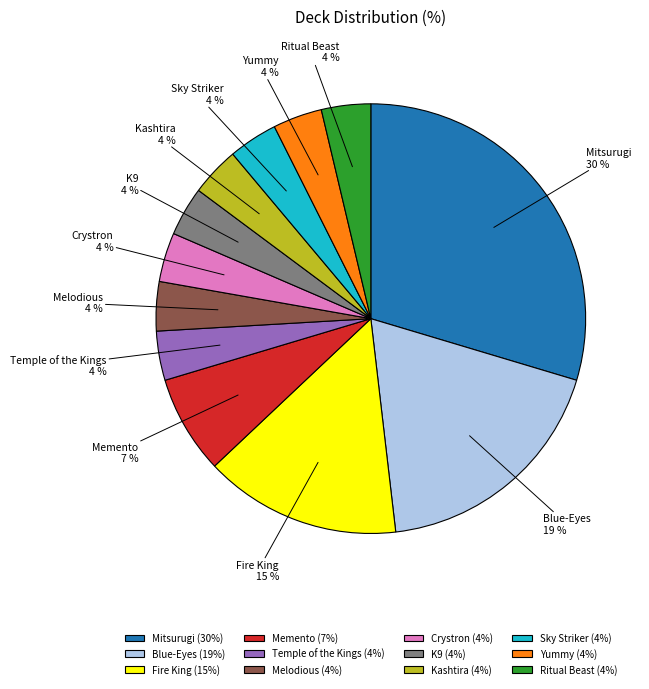

Does Mitsurugi account for over 50% of the chart?

No